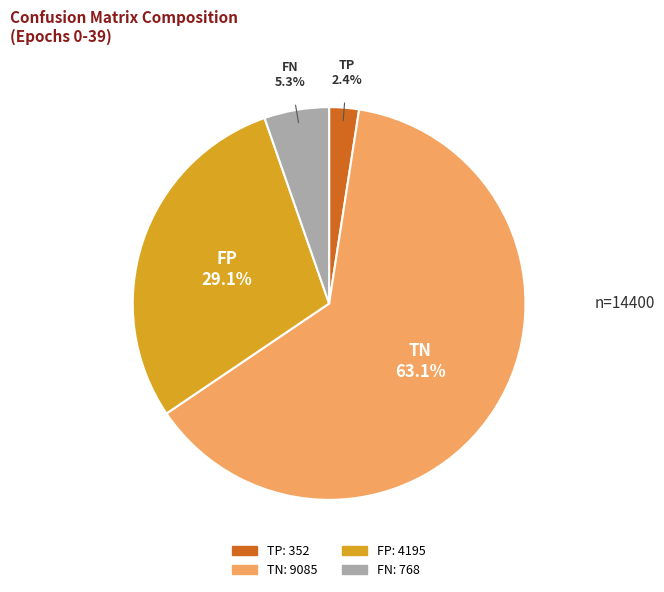

Is there any slice that represents more than half of the pie?

Yes